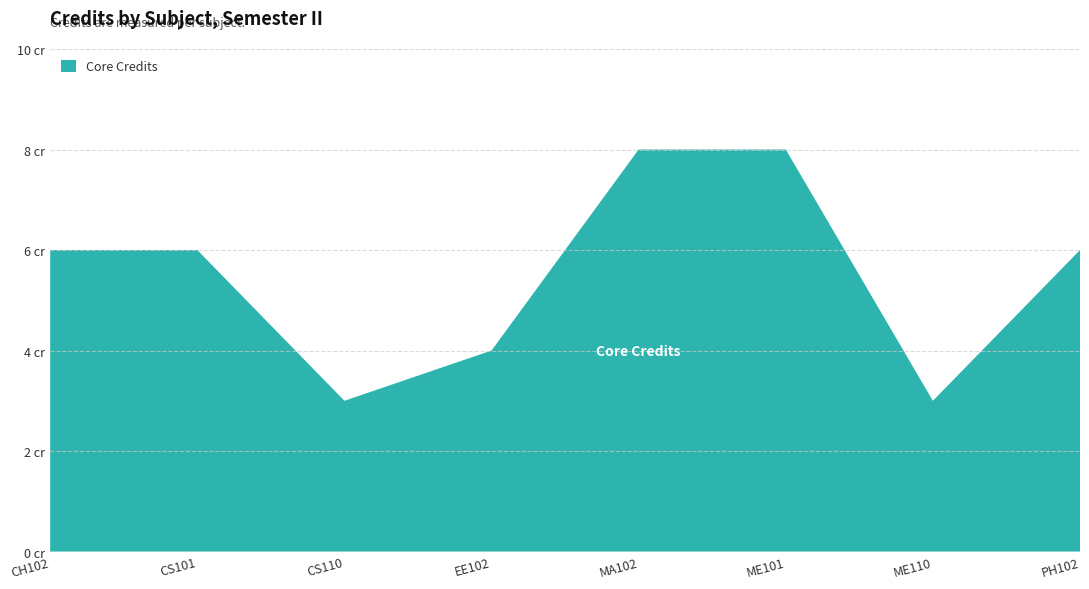

Reading left to right, what are all the values shown in this chart?

6	6	3	4	8	8	3	6